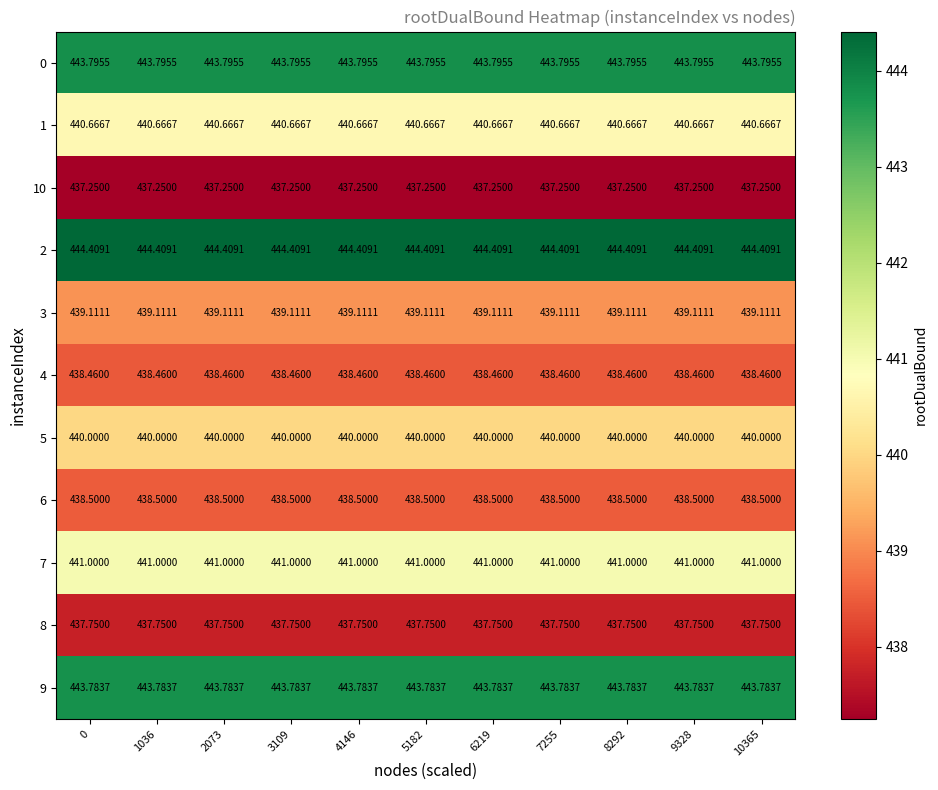

What is the smallest value displayed?

437.2